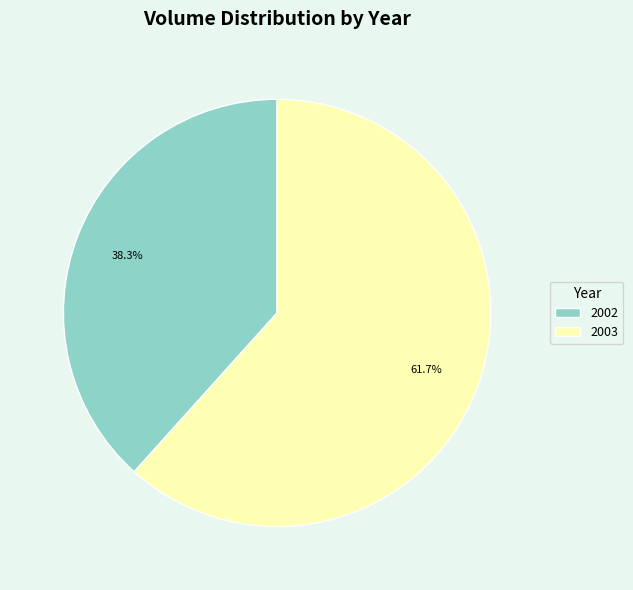

How many segments does this pie chart have?

2